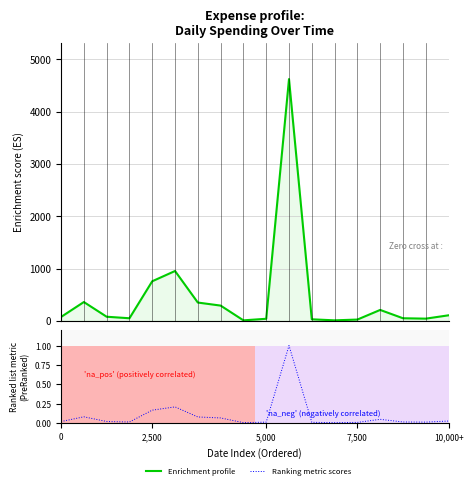

How many lines are shown in the chart?

2